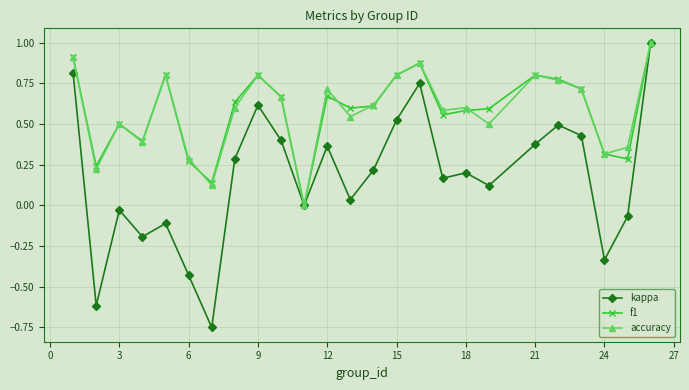

Which series has the widest spread of values?

kappa